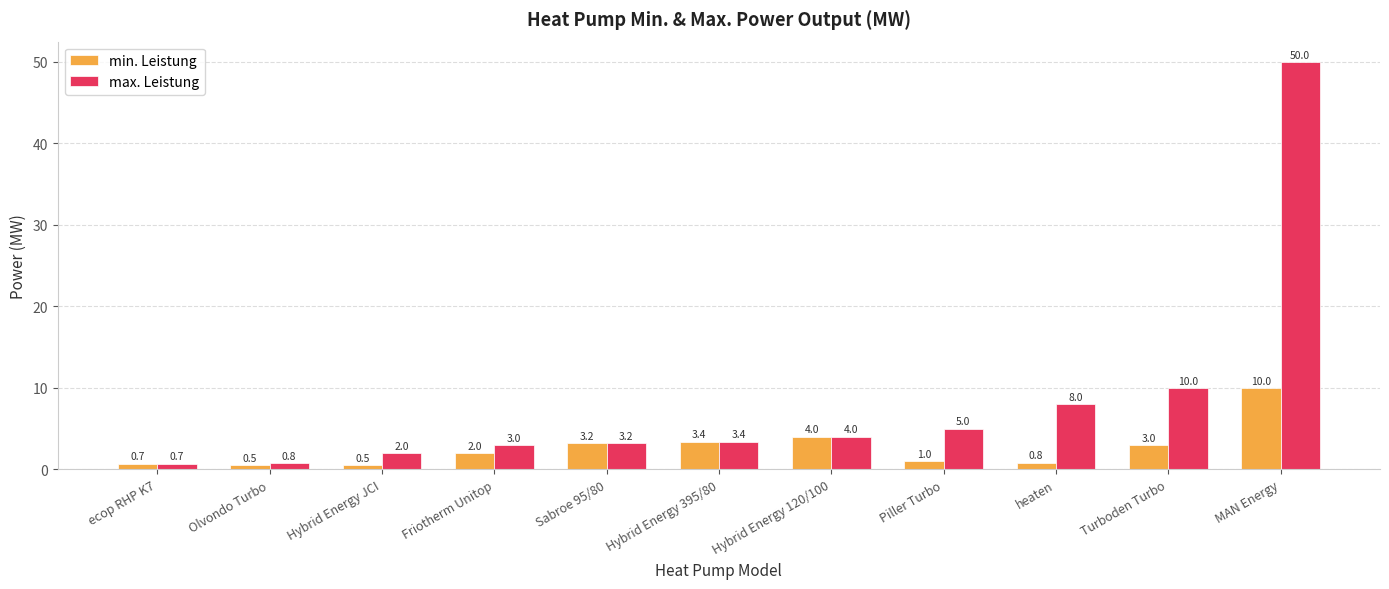

What are all the series names shown in the legend?

min. Leistung, max. Leistung